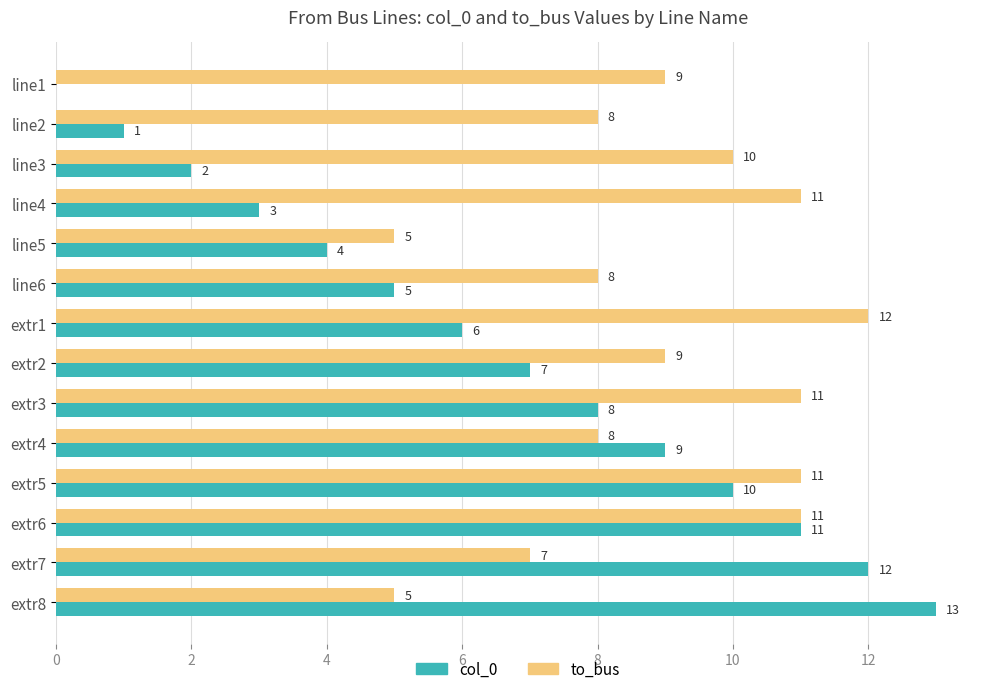

True or false: col_0 has a value of 19 at extr7.

False